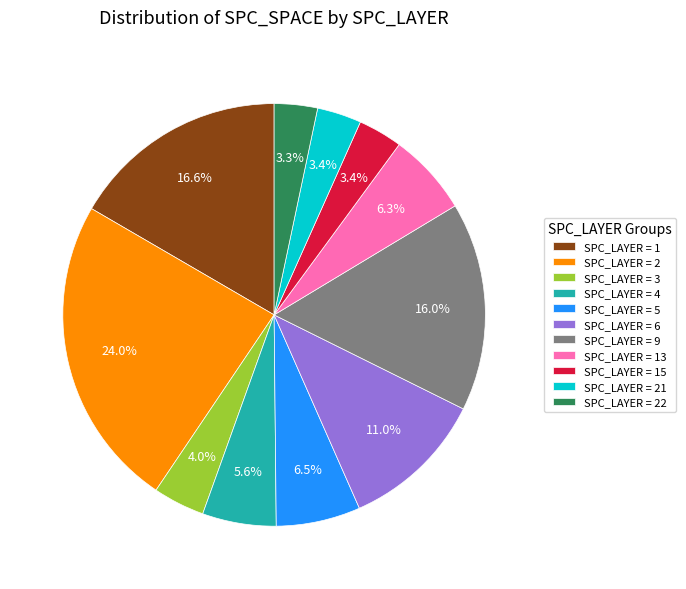

Is the sum of SPC_LAYER = 4 and SPC_LAYER = 6 greater than half?

No